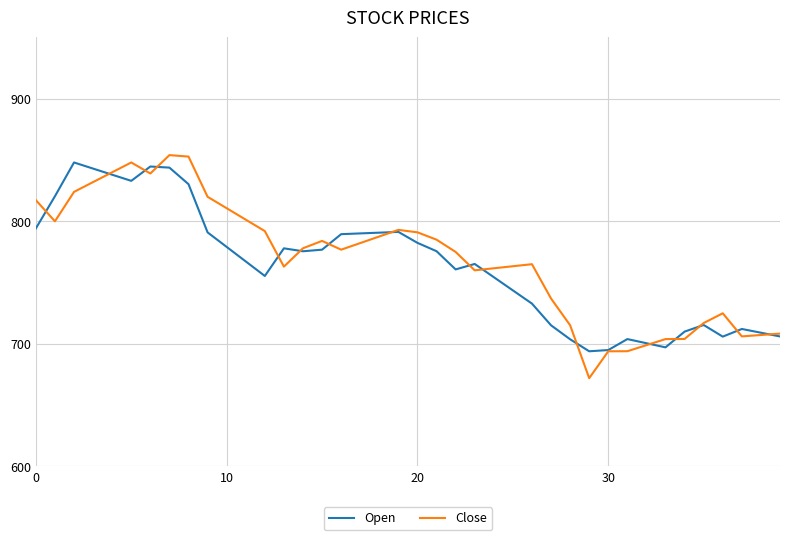

What is the minimum value shown in the chart?

672.0